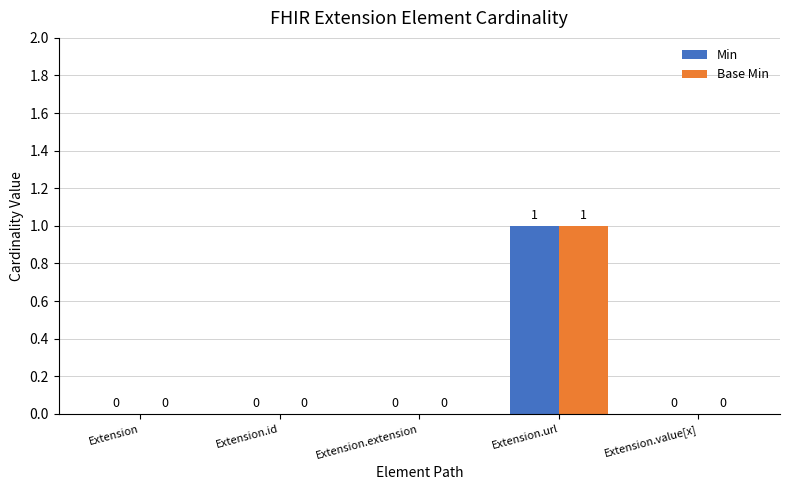

Reading right to left, transcribe all the data shown in this chart.

Min: 0	1	0	0	0
Base Min: 0	1	0	0	0